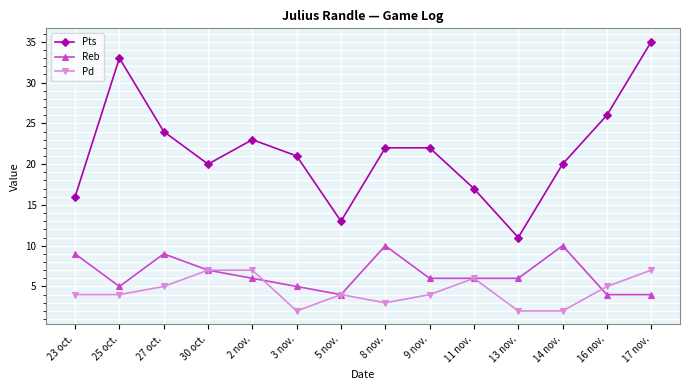

True or false: Pd has a value of 6 at 11 nov..

True